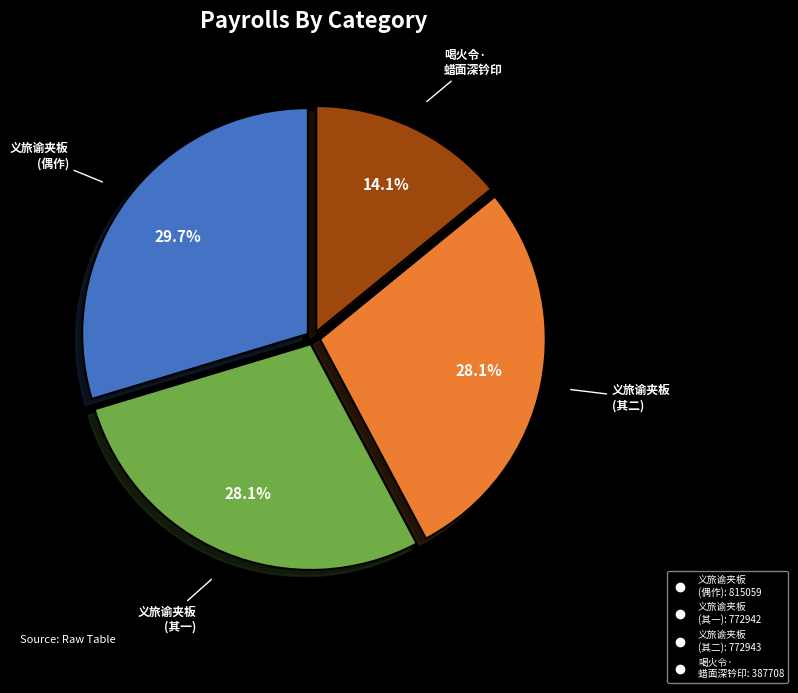

Is there any slice that represents more than half of the pie?

No